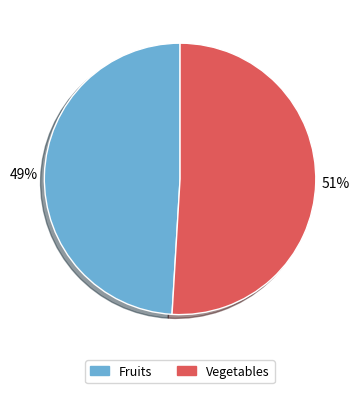

Combined, do Fruits and Vegetables account for over 50%?

Yes